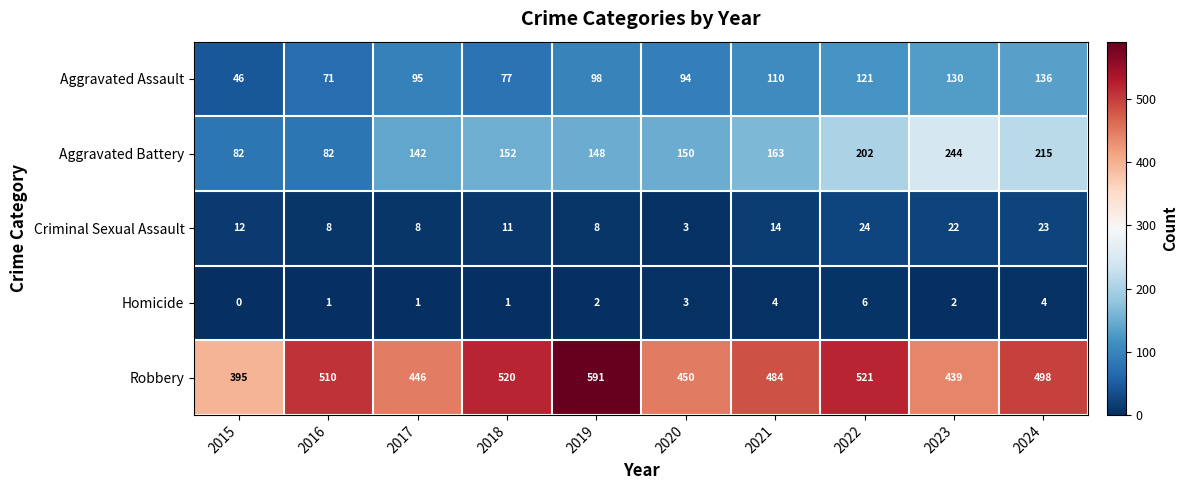

What value does the Aggravated Assault series have at 2021, to the nearest 10?

110